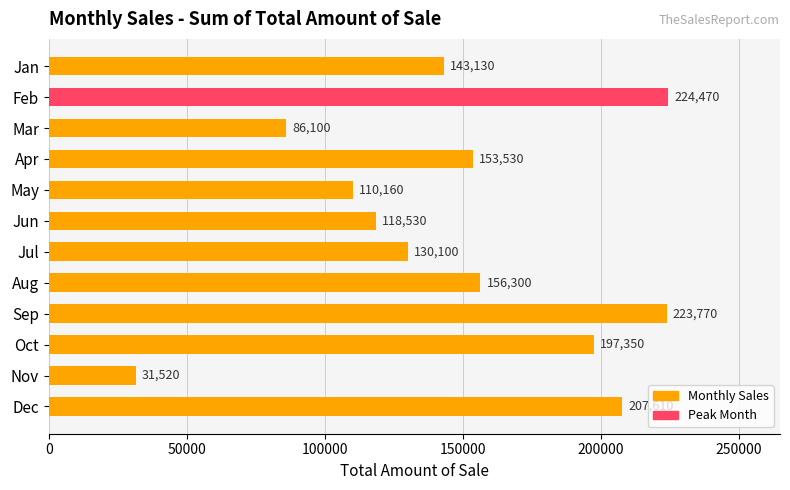

List the labels in order of value, smallest first.

Nov, Mar, May, Jun, Jul, Jan, Apr, Aug, Oct, Dec, Sep, Feb